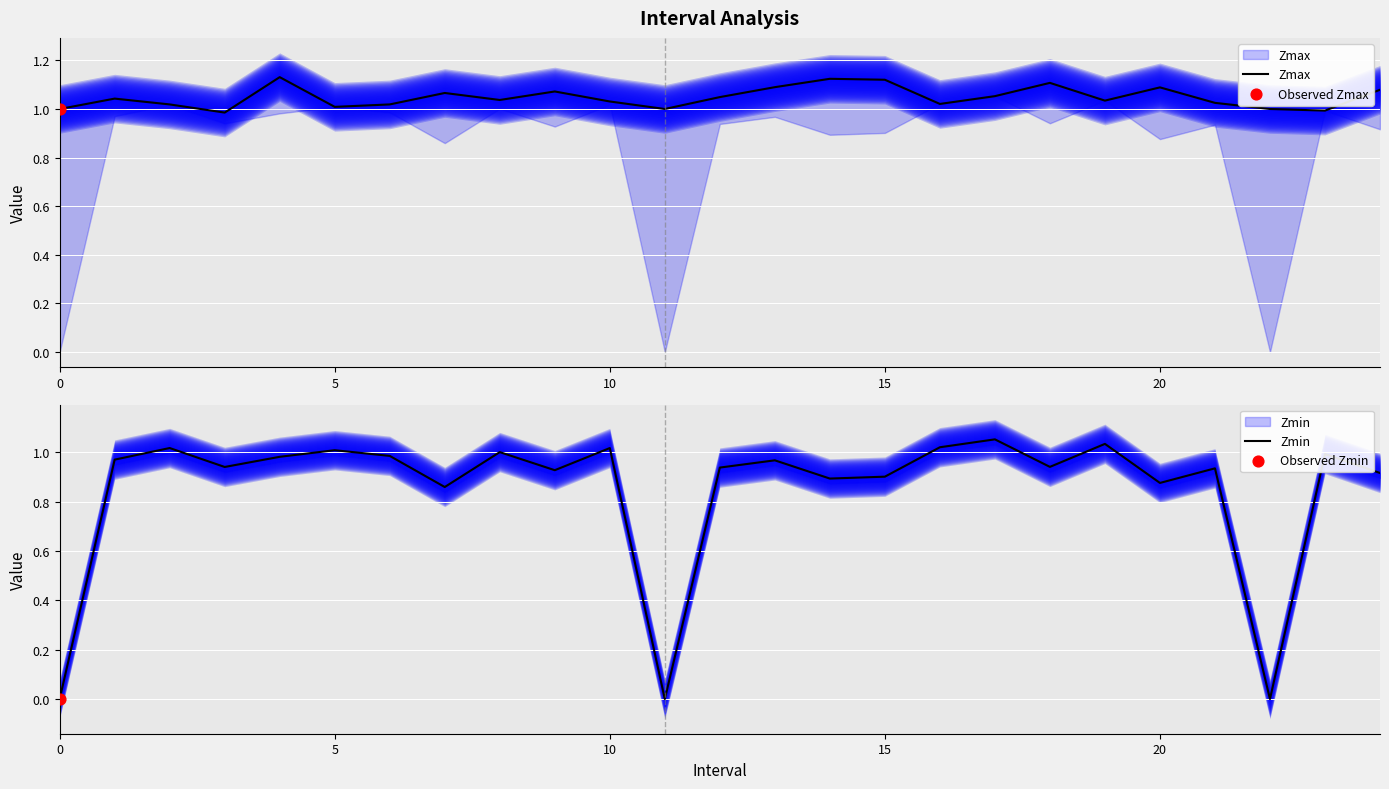

Which series has the largest Y range (max minus min)?

Zmin